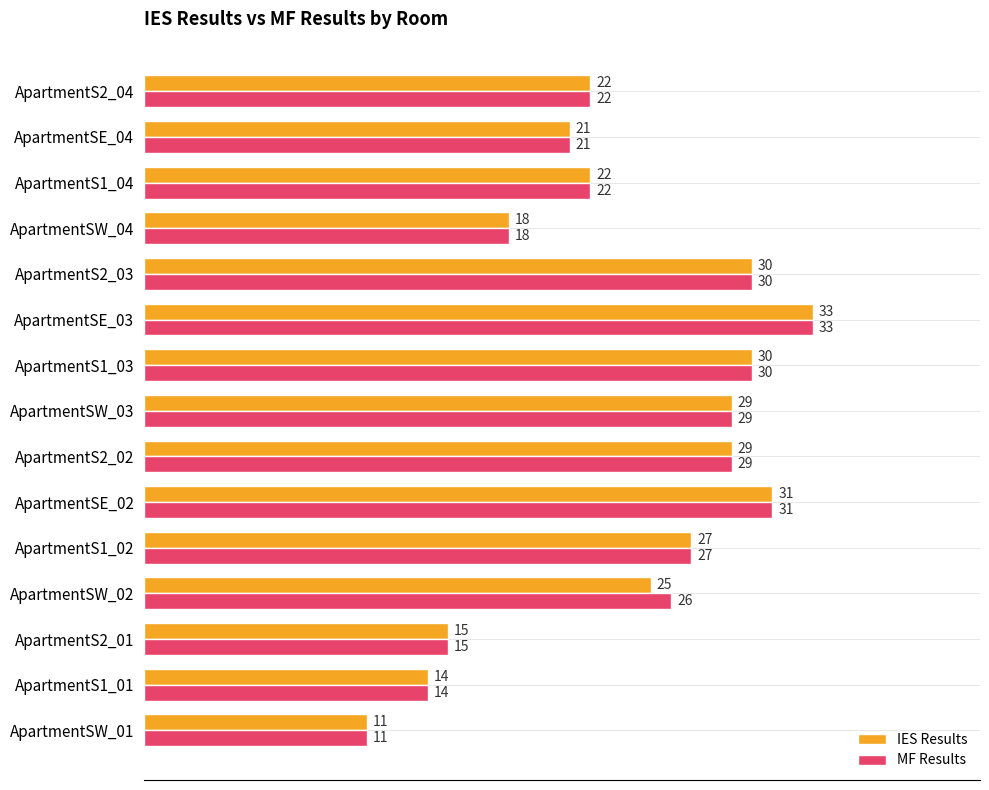

At how many categories does at least one series exceed 20?

11